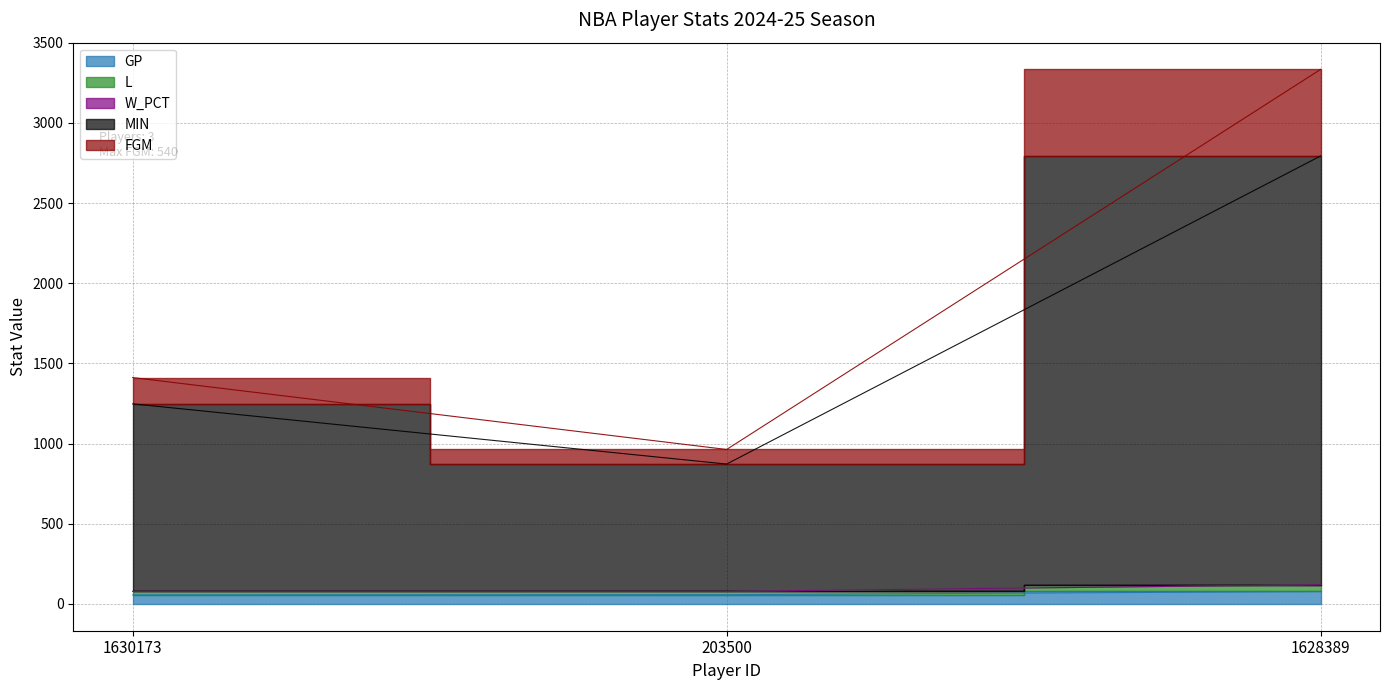

Where does the GP series first go above 58?

1628389